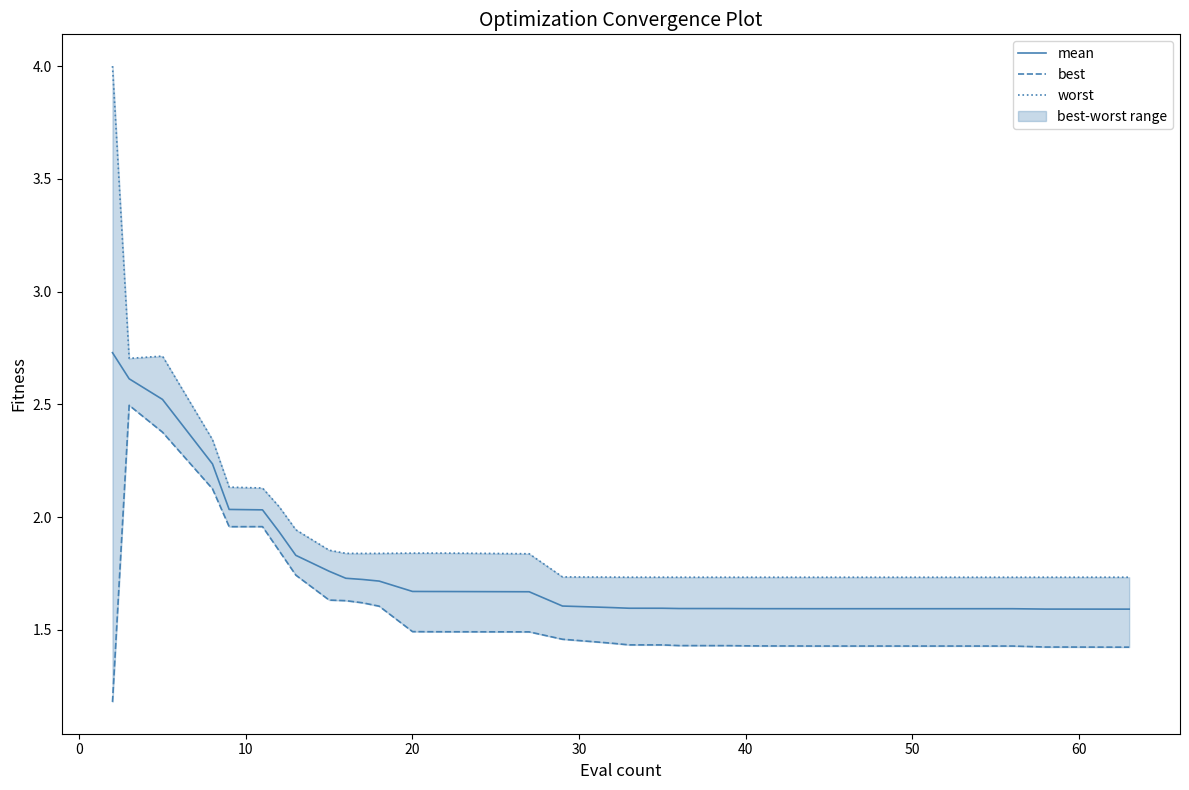

At how many categories does at least one series exceed 3?

1